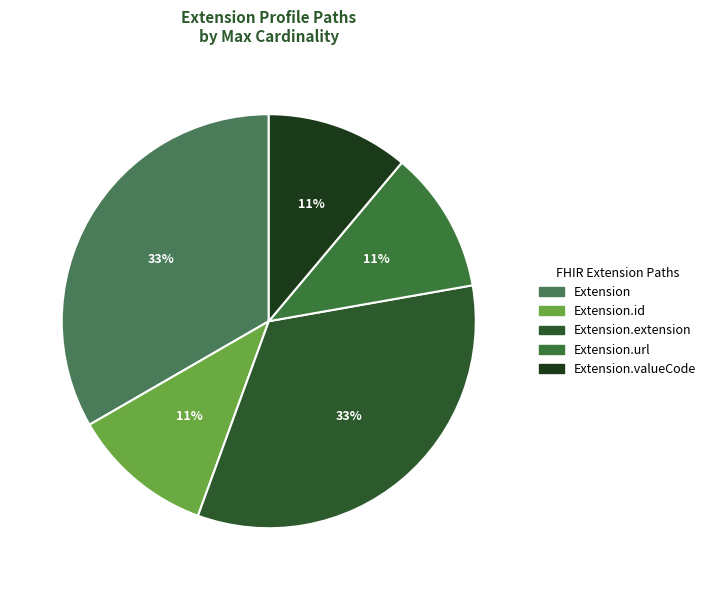

Count the number of slices in the pie.

5